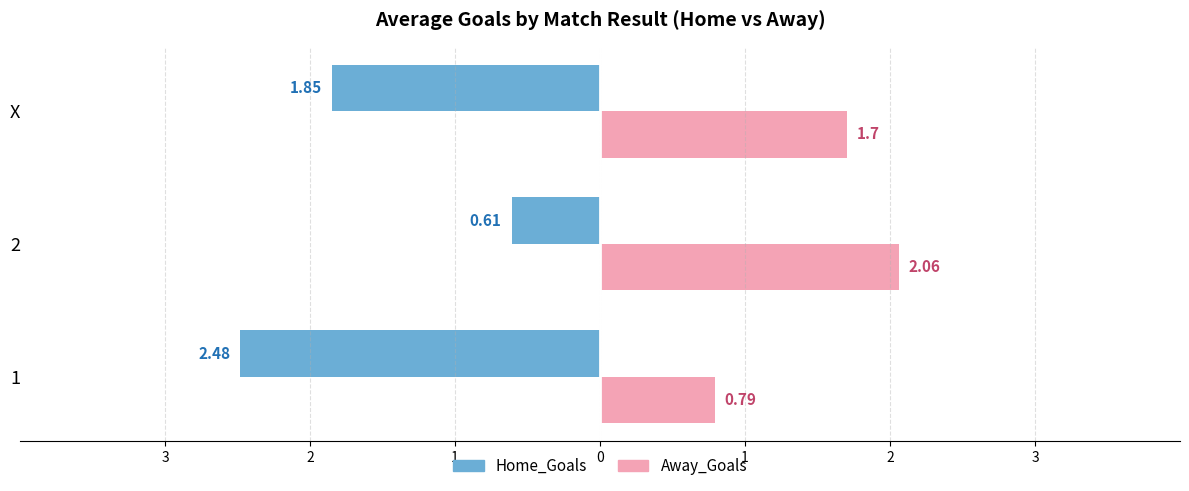

Which has a higher value, 2 or 1?

2